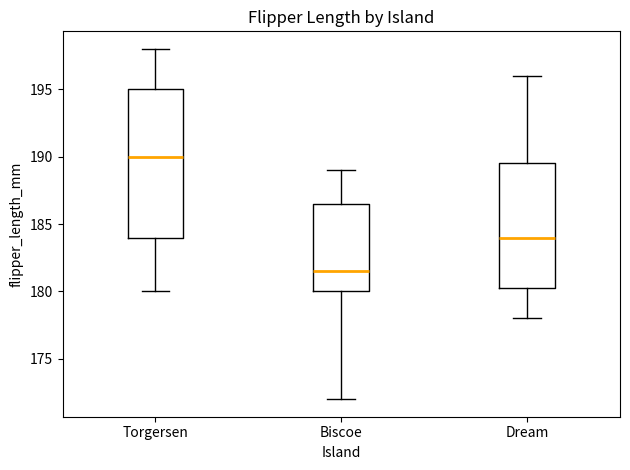

Which box's median line is the highest?

Torgersen